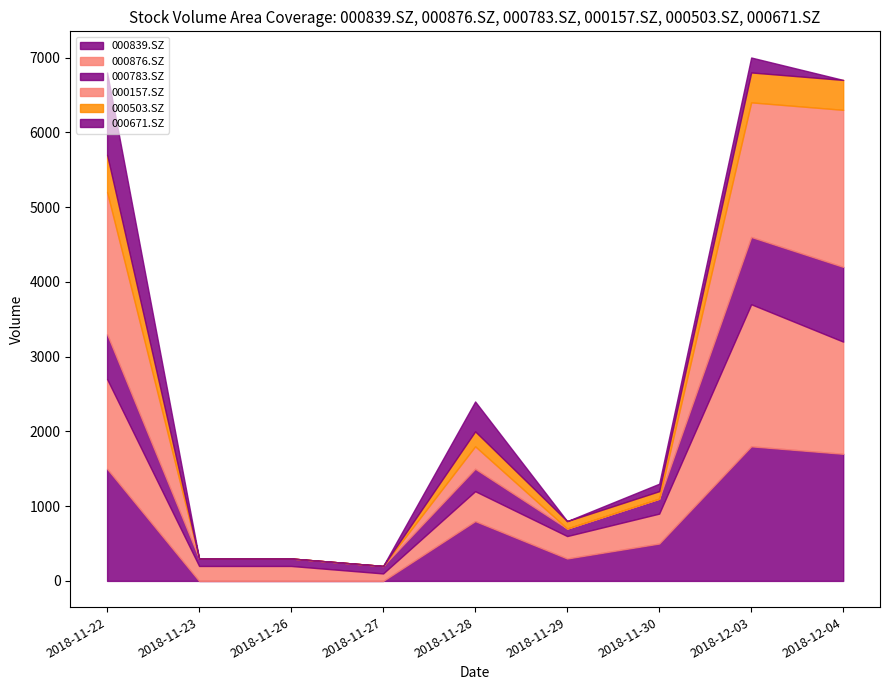

What is the difference between the second highest and minimum values in the 000157.SZ series?

1900